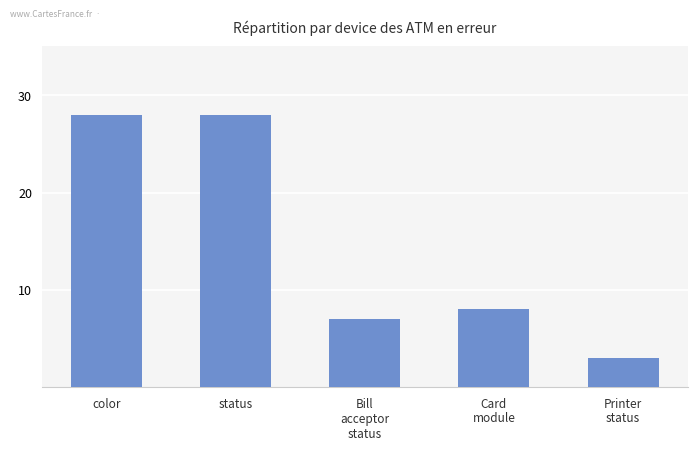

Approximately how many times larger is the value at status compared to color?

1.0